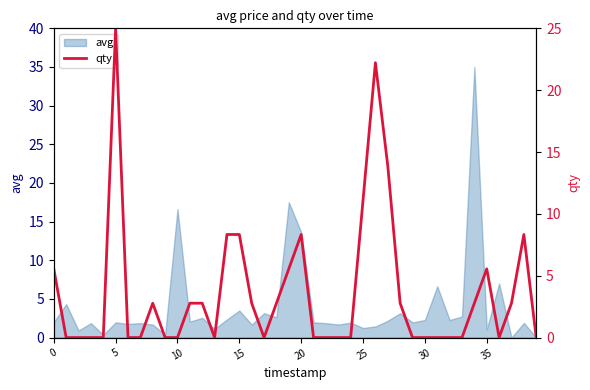

What is the label of the 28th point from the left?

27